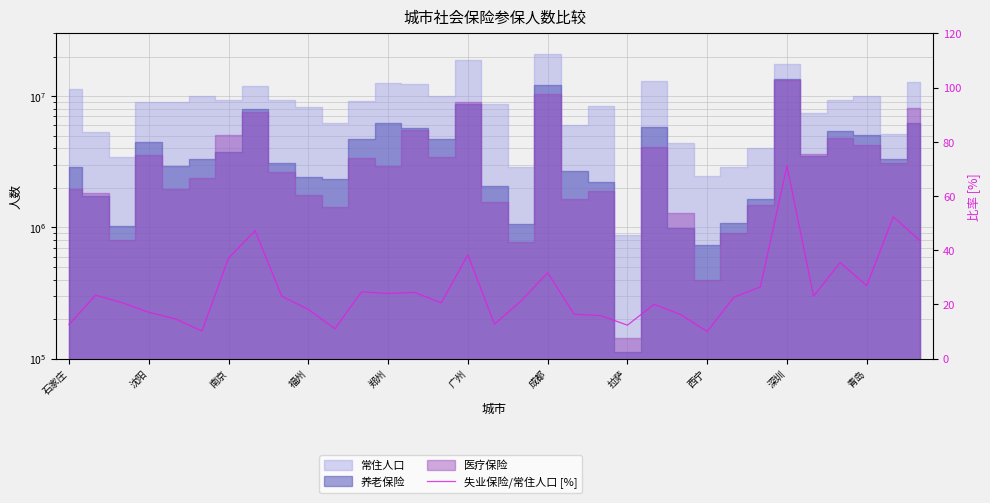

Reading left to right, extract all data points from this chart.

12.6	23.4	20.7	17.1	14.7	10.2	37.1	47.2	23.0	18.2	11.1	24.7	24.1	24.4	20.6	38.3	12.7	21.3	31.7	16.4	15.9	12.4	20.1	16.3	10.0	22.7	26.5	71.1	23.0	35.5	26.9	52.3	43.6